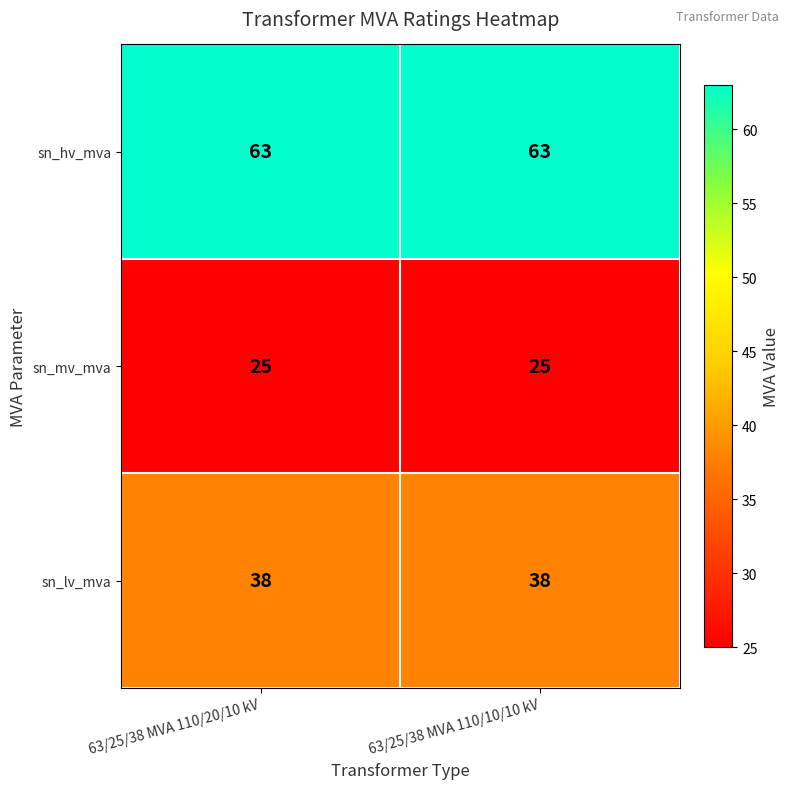

What is the maximum value shown in the chart?

63